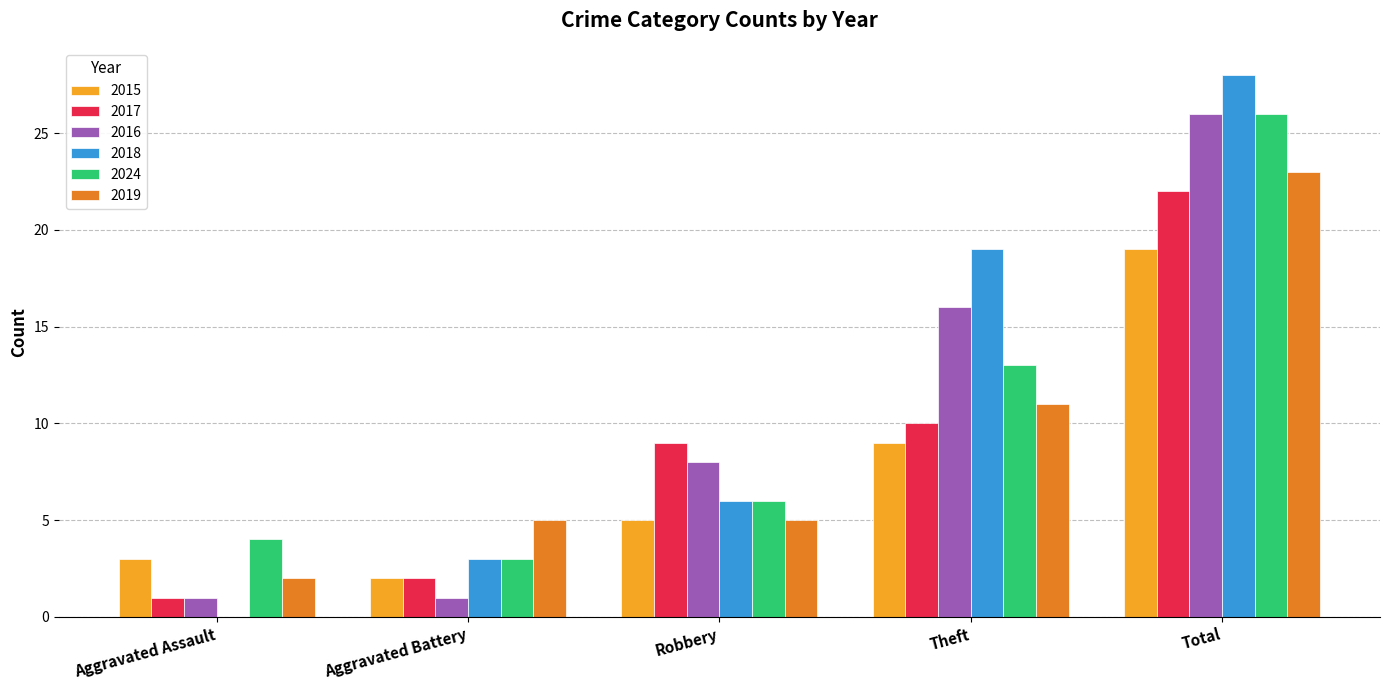

Which series has the widest spread of values?

2018